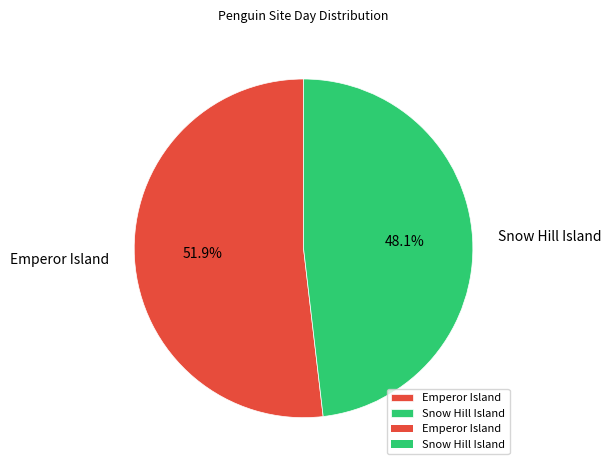

Which slice is the smallest?

Snow Hill Island